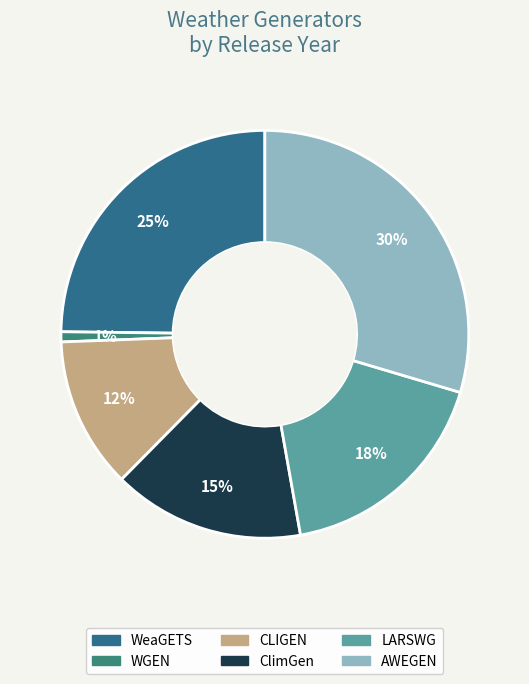

True or false: LARSWG accounts for 25% of the total.

False